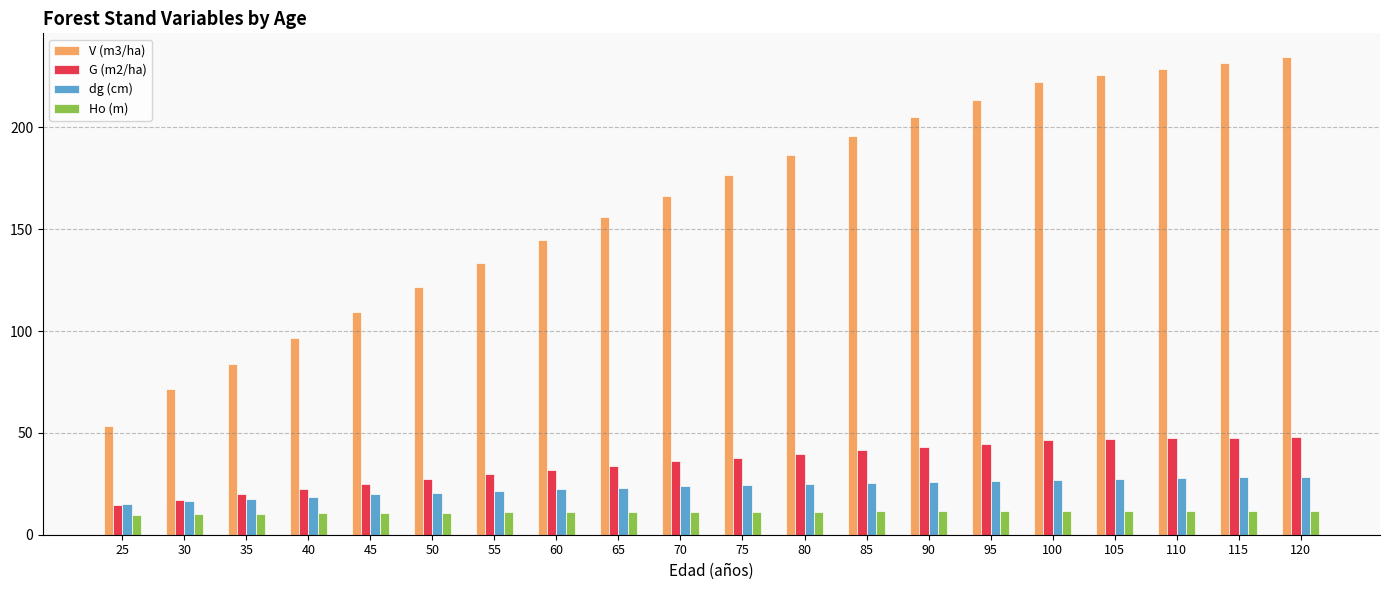

What are all the series names shown in the legend?

V (m3/ha), G (m2/ha), dg (cm), Ho (m)